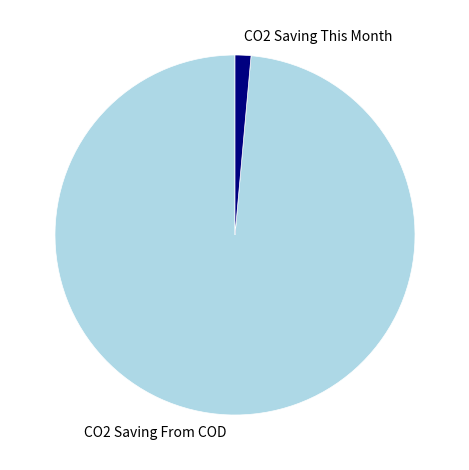

Which category has the smallest portion of the pie?

CO2 Saving This Month